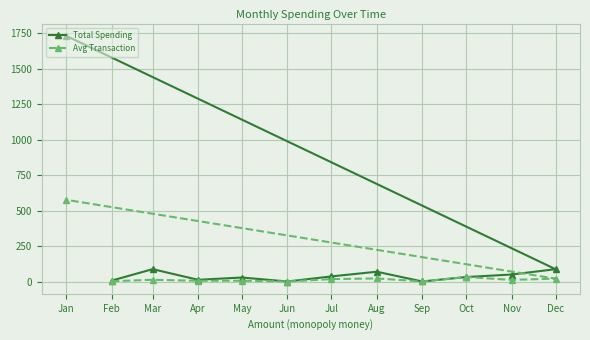

Which series has the widest spread of values?

Total Spending